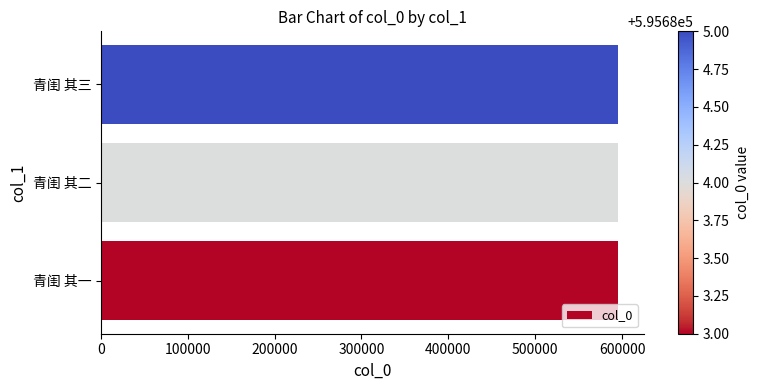

What is the minimum value shown in the chart?

595683